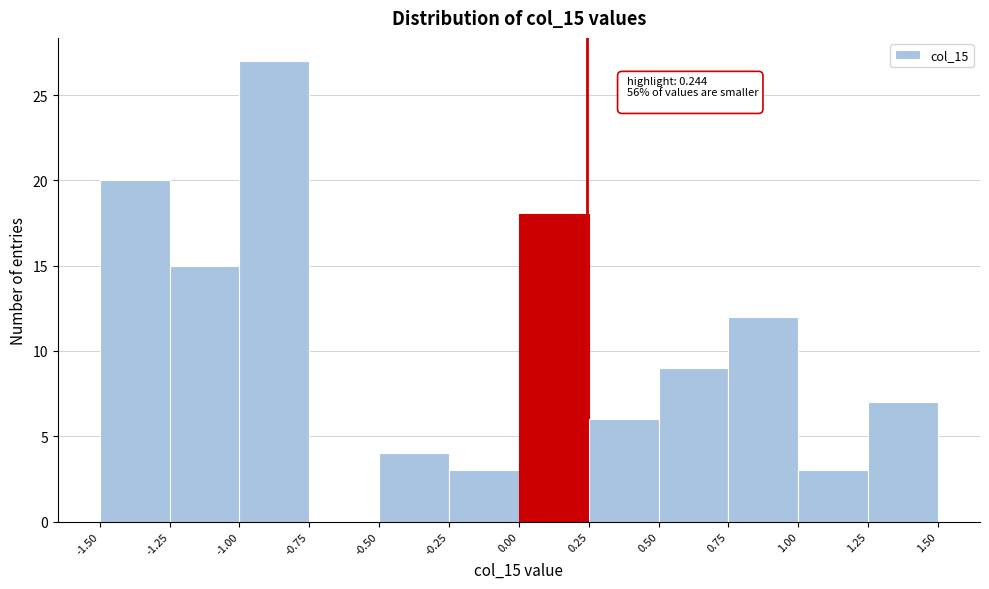

Which range on the x-axis has the tallest bar?

-1.00 to -0.75